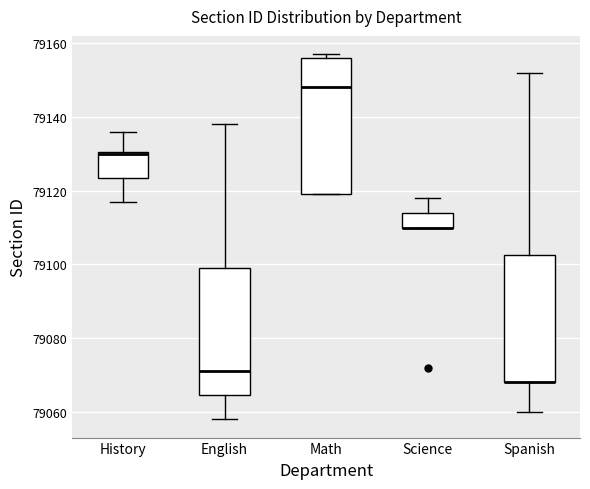

Reading left to right, transcribe this box plot: for each box, give where its median line is, the range the box spans, and where its two whiskers end, as read against the y-axis. The values are not printed on the chart, so give them approximately, as read against the axis.

History: median 79130, box 79124 to 79130, whiskers 79118 to 79136
English: median 79072, box 79064 to 79100, whiskers 79058 to 79138
Math: median 79148, box 79120 to 79156, whiskers 79120 to 79158
Science: median 79110 (drawn on the box's lower edge), box 79110 to 79114, whiskers 79110 to 79118
Spanish: median 79068 (drawn on the box's lower edge), box 79068 to 79102, whiskers 79060 to 79152